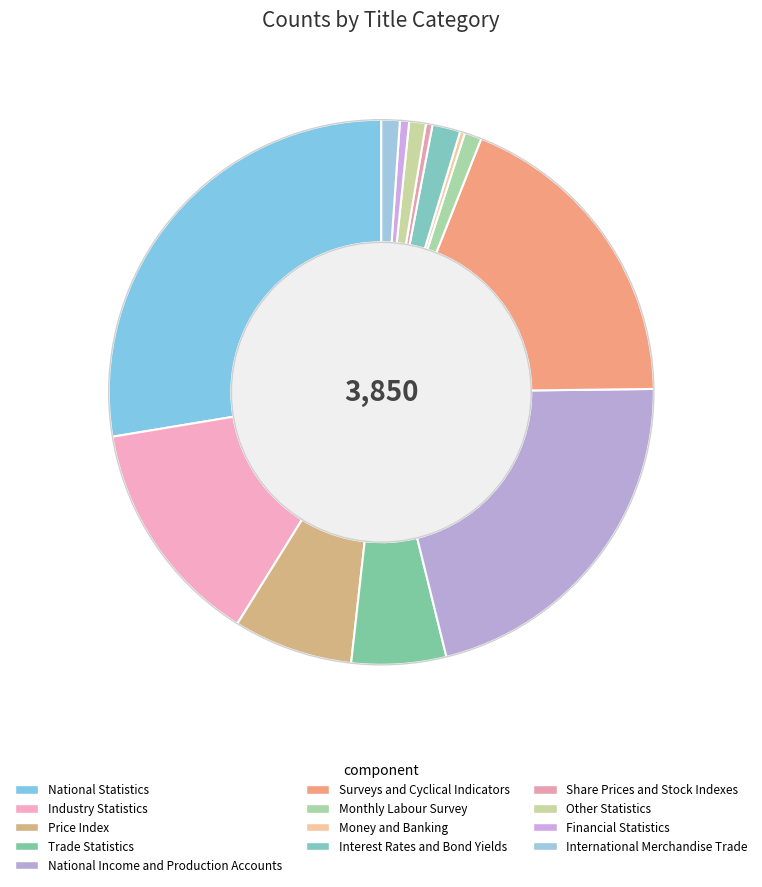

Rank the categories by value from highest to lowest.

National Statistics, National Income and Production Accounts, Surveys and Cyclical Indicators, Industry Statistics, Price Index, Trade Statistics, Interest Rates and Bond Yields, International Merchandise Trade, Monthly Labour Survey, Other Statistics, Financial Statistics, Share Prices and Stock Indexes, Money and Banking